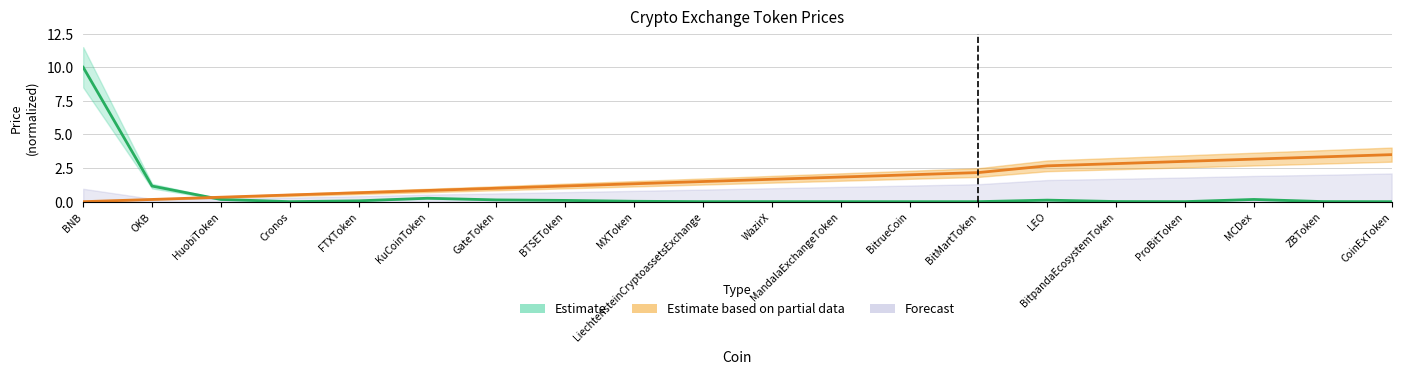

Reading left to right, list all the values displayed in this chart.

Price: BNB=10.0	OKB=1.2	HuobiToken=0.2	Cronos=0.0	FTXToken=0.1	KuCoinToken=0.3	GateToken=0.1	BTSEToken=0.1	MXToken=0.0	LiechtensteinCryptoassetsExchange=0.0	WazirX=0.0	MandalaExchangeToken=0.0	BitrueCoin=0.0	BitMartToken=0.0	LEO=0.1	BitpandaEcosystemToken=0.0	ProBitToken=0.0	MCDex=0.2	ZBToken=0.0	CoinExToken=0.0
col_0: BNB=0.0	OKB=0.2	HuobiToken=0.3	Cronos=0.5	FTXToken=0.7	KuCoinToken=0.8	GateToken=1.0	BTSEToken=1.2	MXToken=1.3	LiechtensteinCryptoassetsExchange=1.5	WazirX=1.7	MandalaExchangeToken=1.8	BitrueCoin=2.0	BitMartToken=2.2	LEO=2.7	BitpandaEcosystemToken=2.8	ProBitToken=3.0	MCDex=3.2	ZBToken=3.3	CoinExToken=3.5